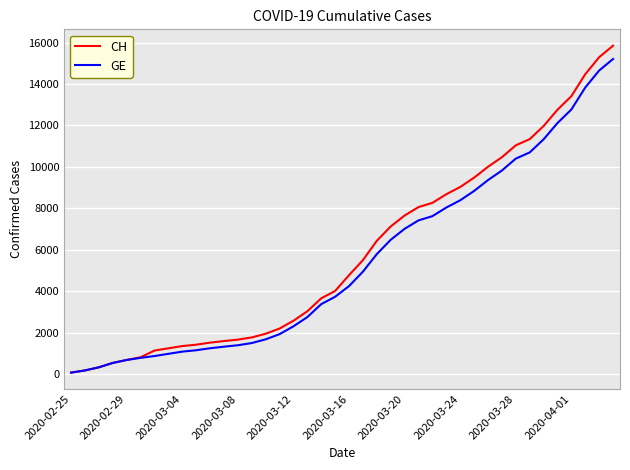

Which series has the widest spread of values?

CH